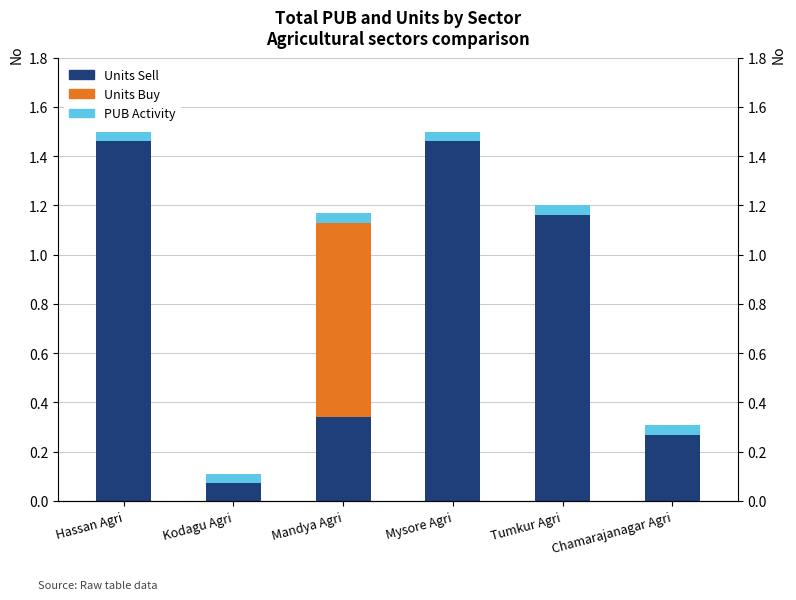

Which label corresponds to the largest value in the chart?

Hassan Agri